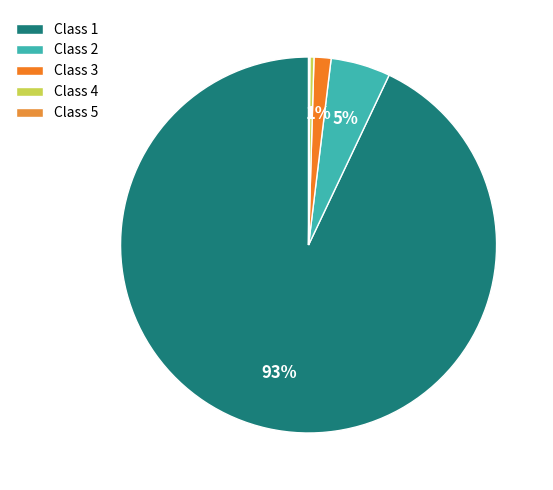

Is there a majority slice in this chart?

Yes